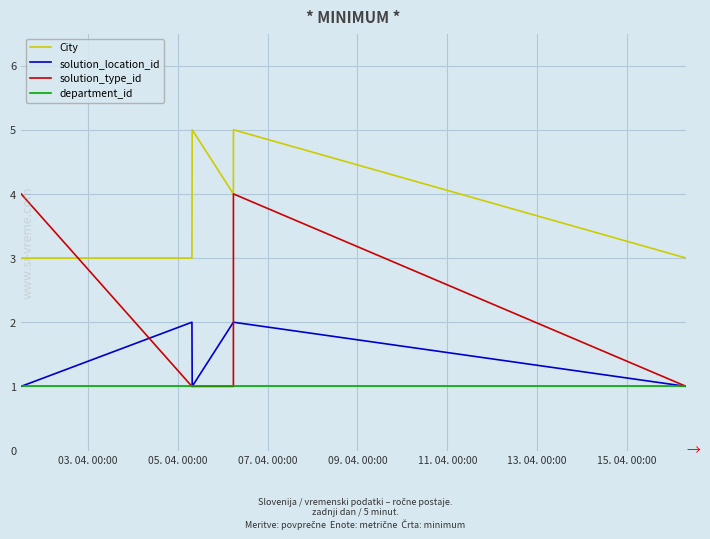

Which series has the largest total across all categories?

City